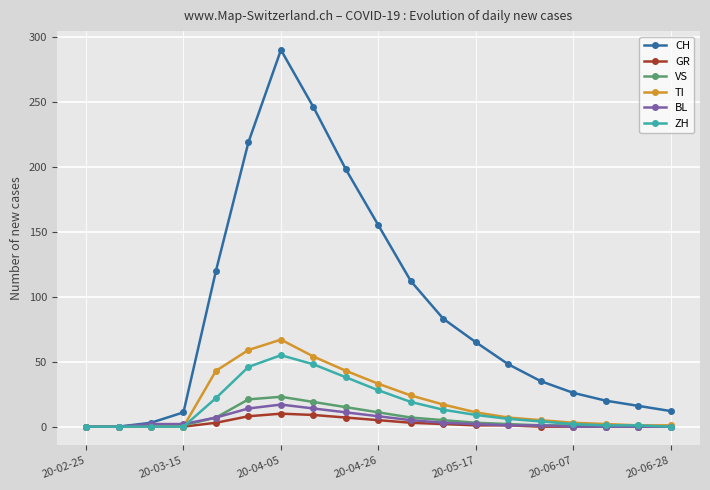

Is this an area chart (filled region under the line)?

No